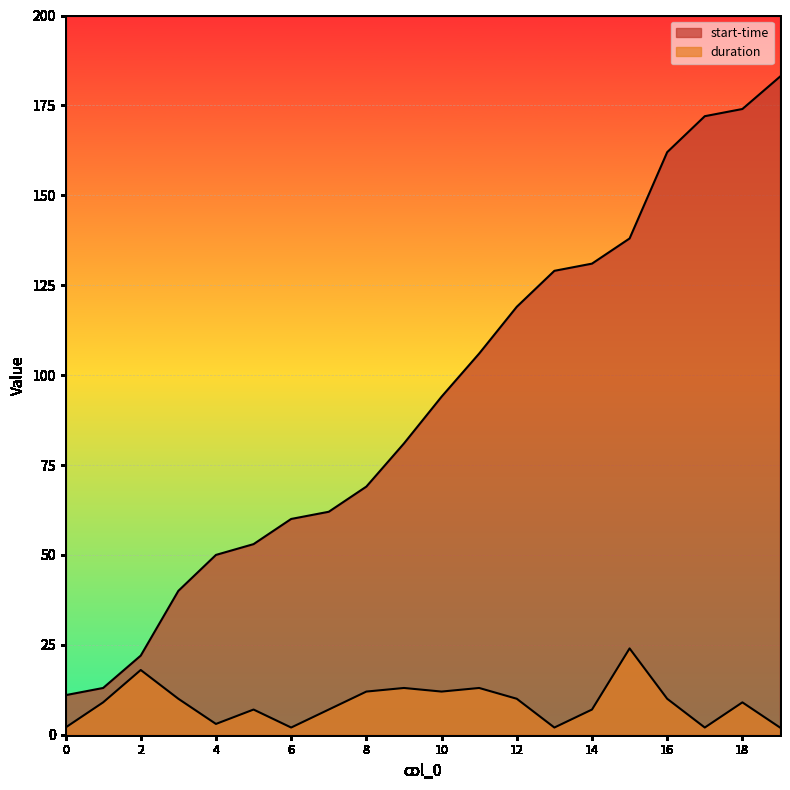

Reading left to right, what are all the values shown in this chart?

start-time: 11	13	22	40	50	53	60	62	69	81	94	106	119	129	131	138	162	172	174	183
duration: 2	9	18	10	3	7	2	7	12	13	12	13	10	2	7	24	10	2	9	2